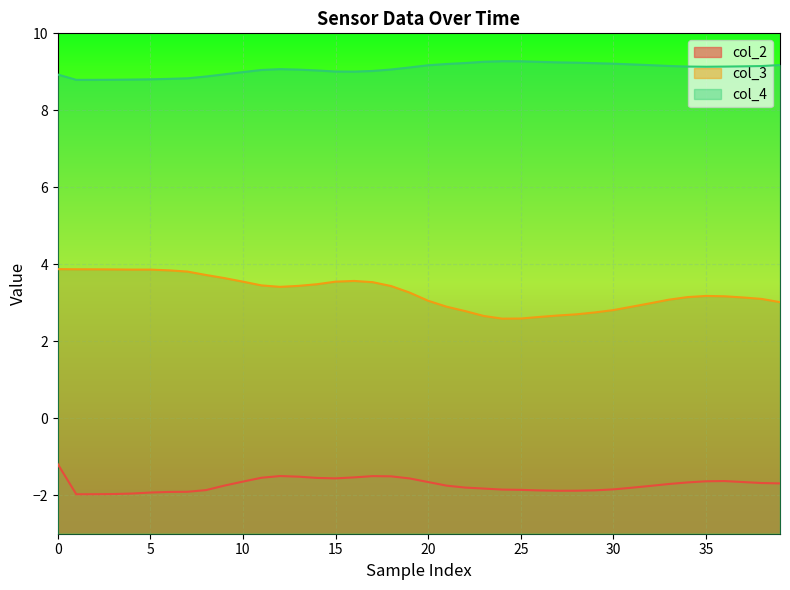

What is the maximum value shown in the chart?

9.3